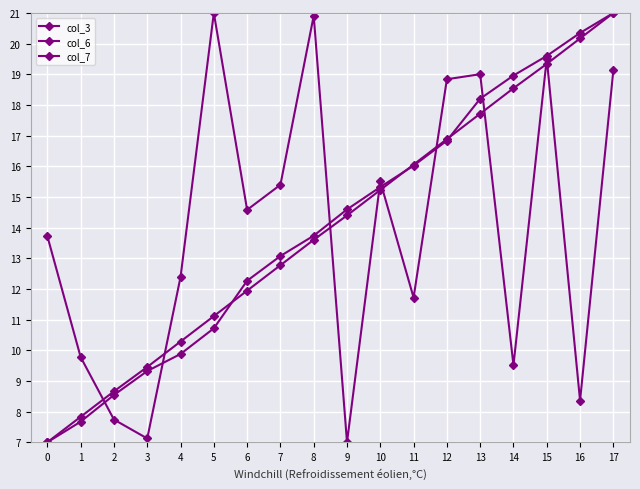

Reading left to right, what are all the values shown in this chart?

col_3: 13.7	9.8	7.7	7.1	12.4	21.0	14.6	15.4	20.9	7.0	15.5	11.7	18.8	19.0	9.5	19.5	8.4	19.1
col_6: 7.0	7.7	8.5	9.3	9.9	10.7	12.3	13.1	13.7	14.6	15.3	16.0	16.8	18.2	19.0	19.6	20.3	21.0
col_7: 7.0	7.8	8.7	9.5	10.3	11.1	11.9	12.8	13.6	14.4	15.2	16.1	16.9	17.7	18.5	19.3	20.2	21.0